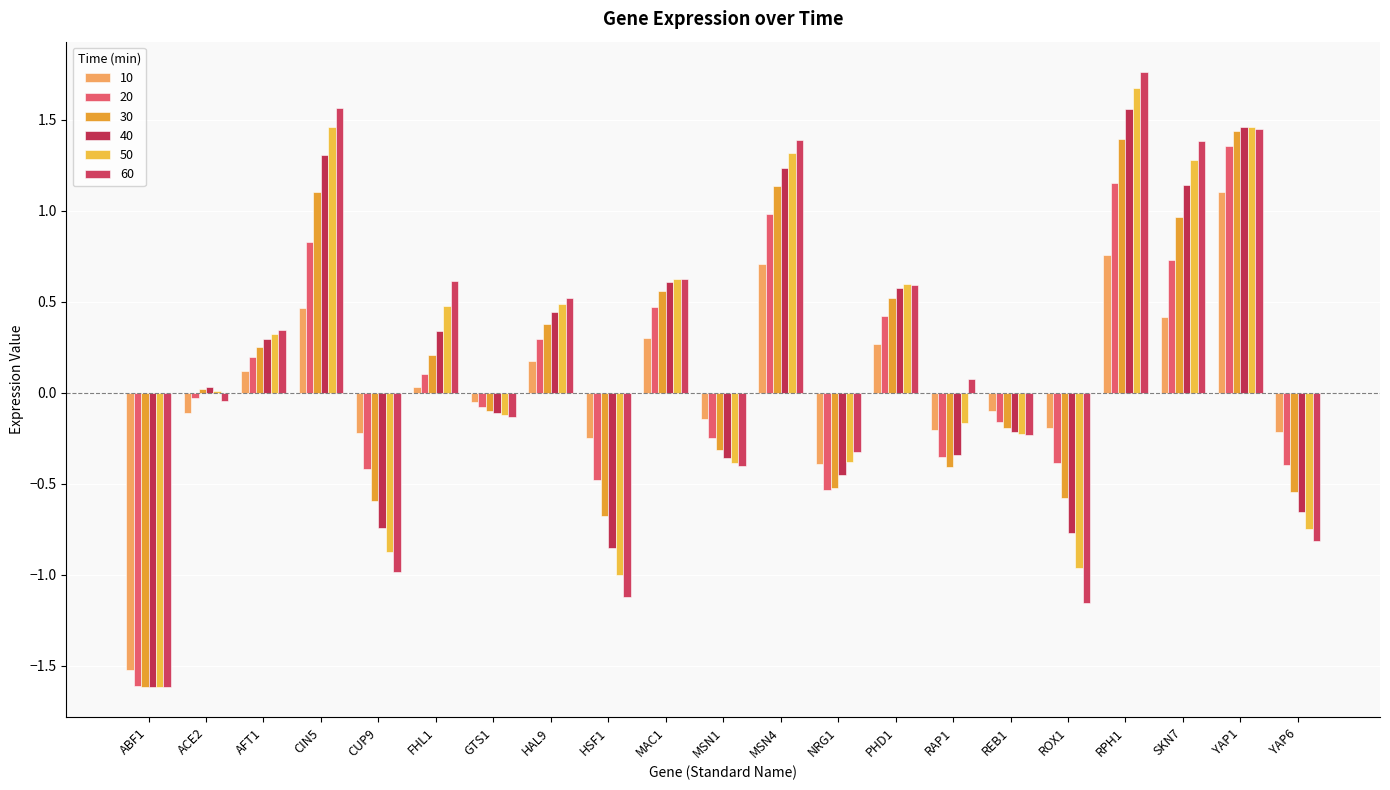

Are the bars horizontal?

No